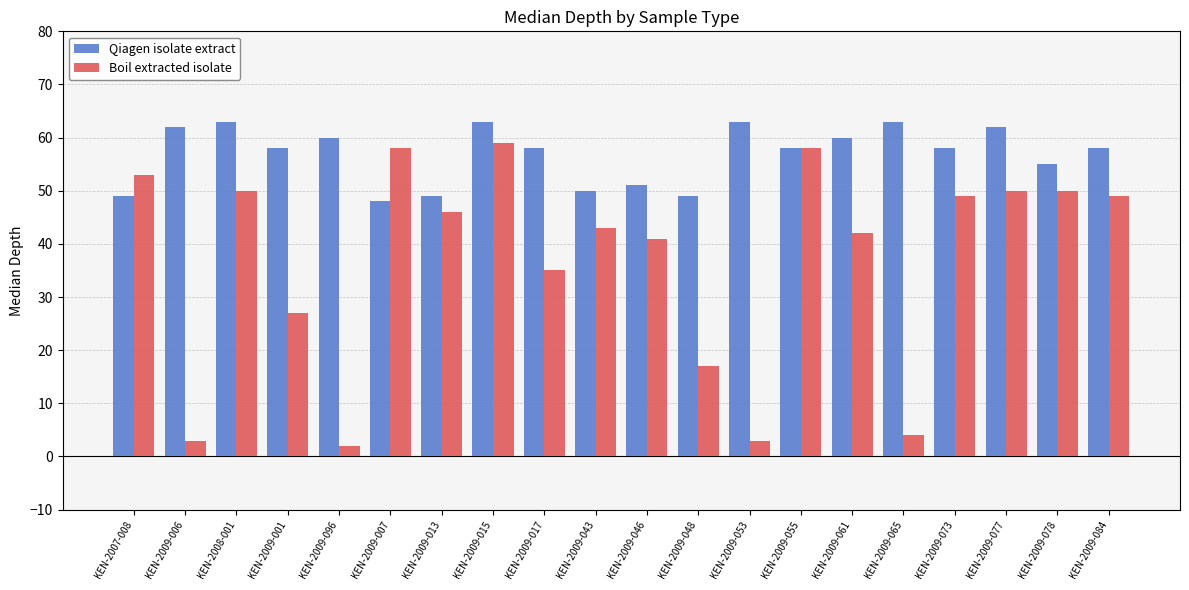

How many series are shown in this chart?

2